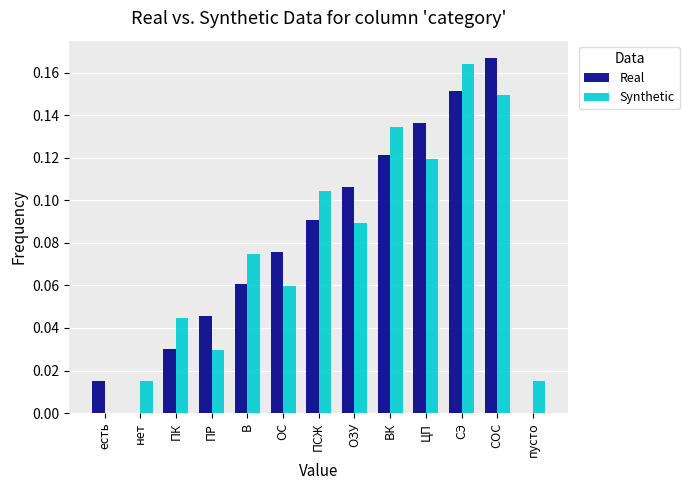

Which category has the highest value in the Real series?

СОС